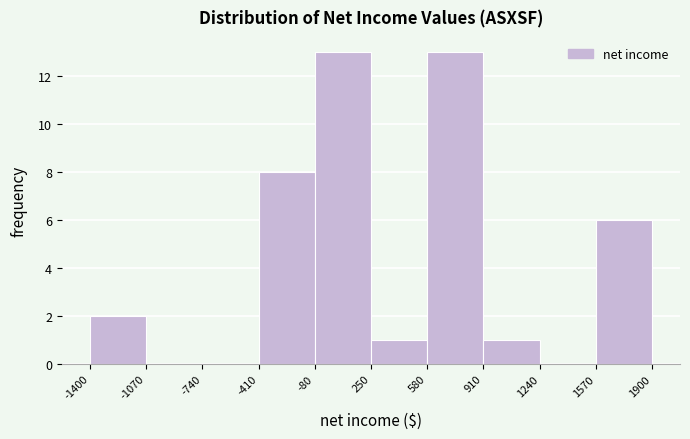

Reading left to right, list every bar in this chart as the range it spans on the x-axis followed by its height. The values are not printed on the chart, so give them approximately, as read against the axis.

-1400 to -1070: 2
-1070 to -740: 0
-740 to -410: 0
-410 to -80: 8
-80 to 250: 13
250 to 580: 1
580 to 910: 13
910 to 1240: 1
1240 to 1570: 0
1570 to 1900: 6